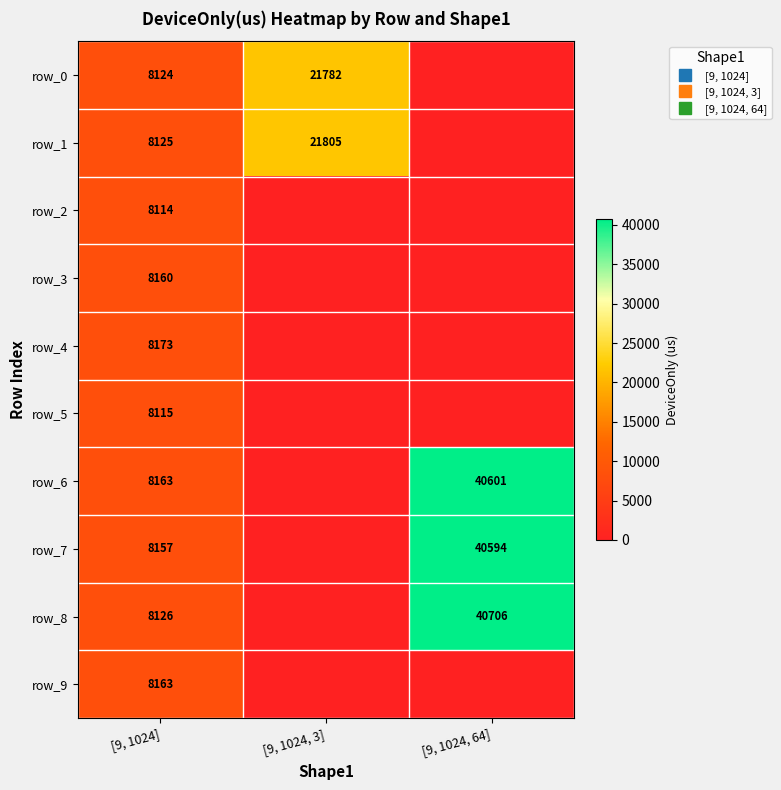

What is the total value across all series at [9, 1024, 3]?

43586.9